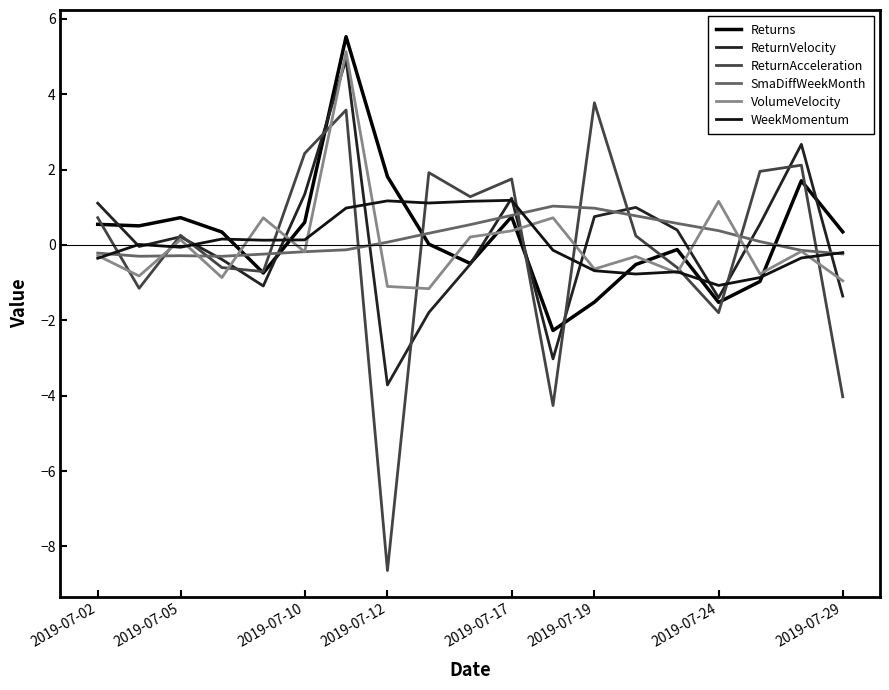

Is this an area chart (filled region under the line)?

No